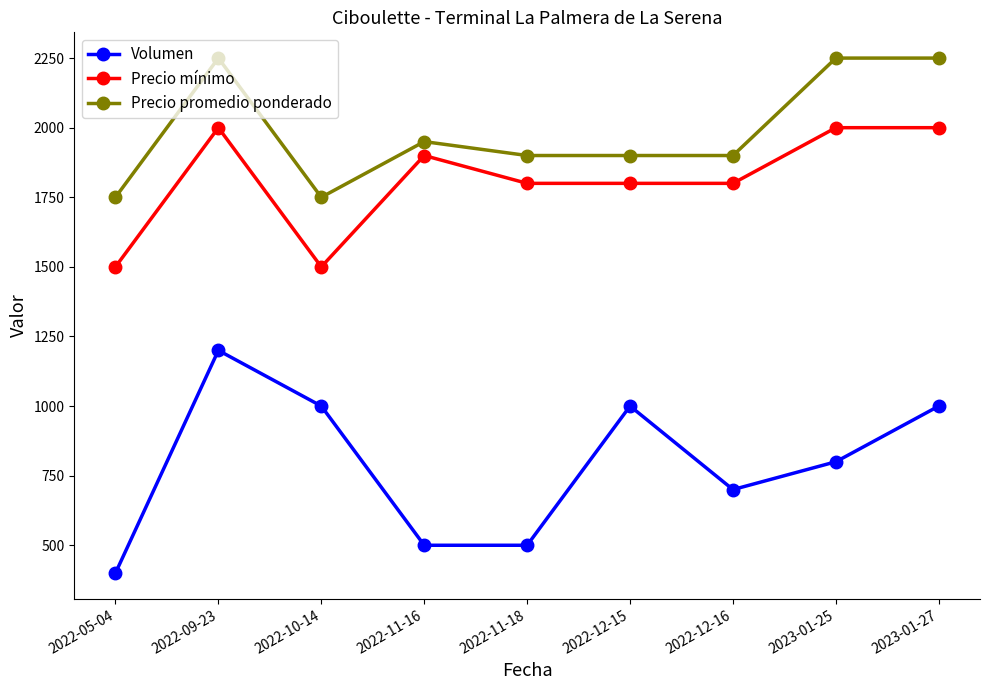

True or false: Precio promedio ponderado and Precio mínimo cross at least once.

False